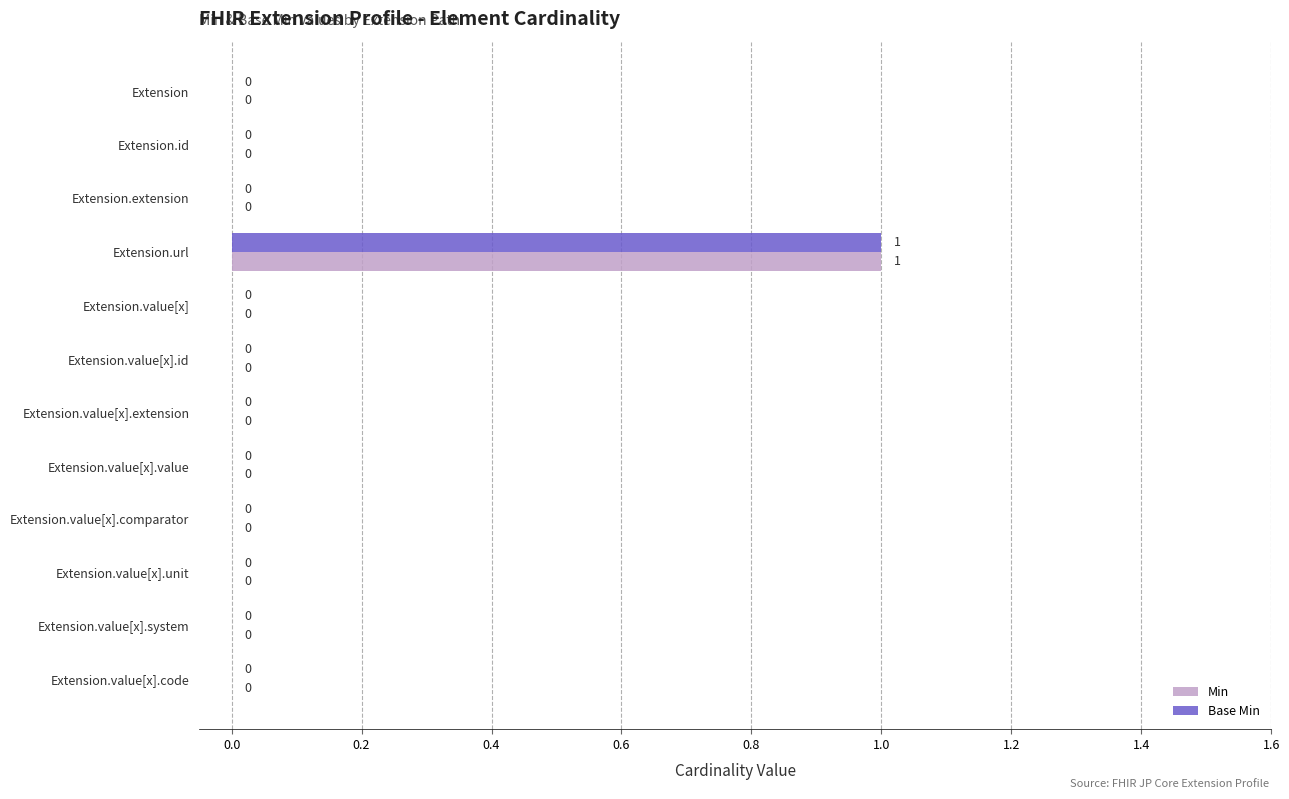

How many Base Min values are between 0 and 1?

12